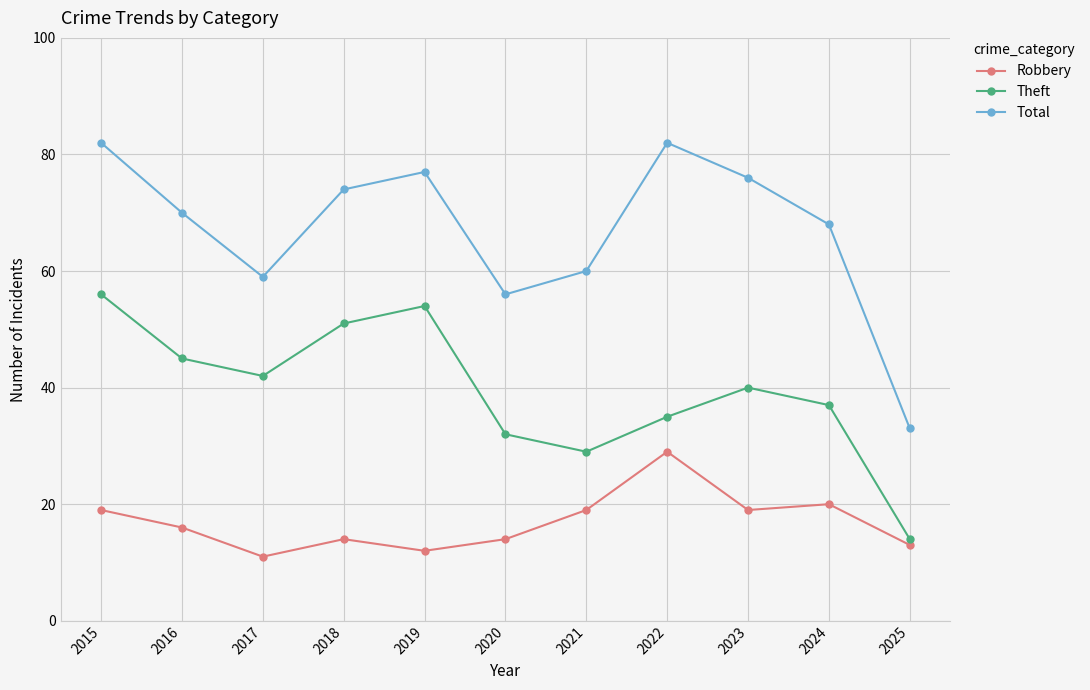

What is the difference between the highest and lowest values at 2023?

57